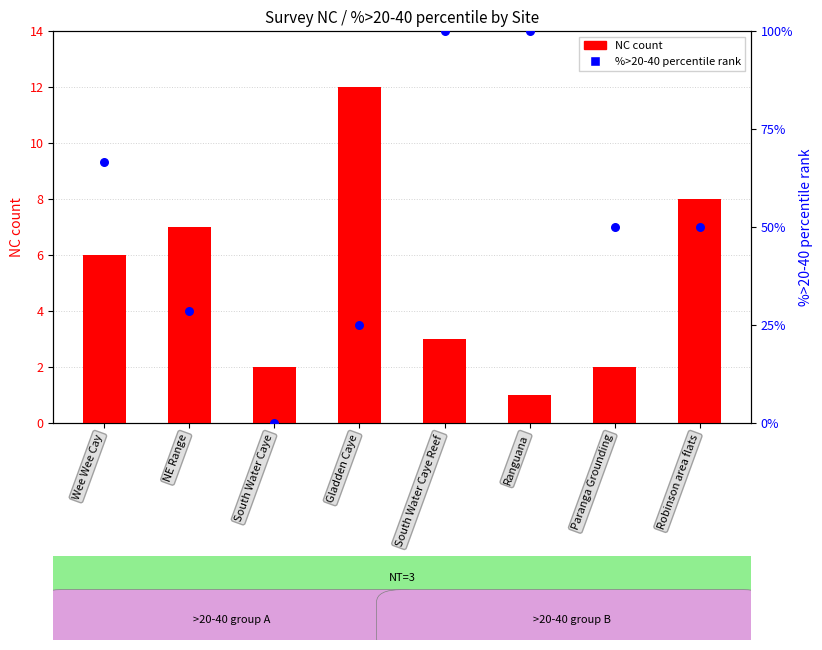

Which series has the largest total across all categories?

NC count